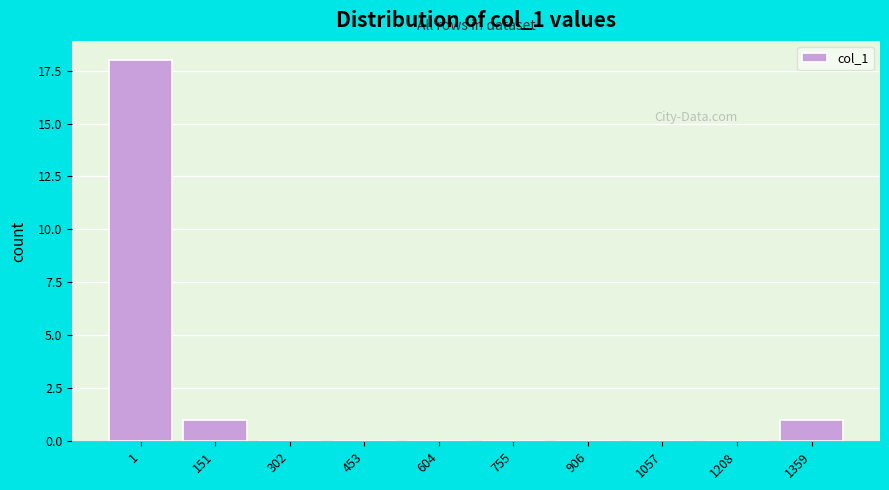

Reading right to left, transcribe all the data shown in this chart.

1359=1	1208=0	1057=0	906=0	755=0	604=0	453=0	302=0	151=1	1=18